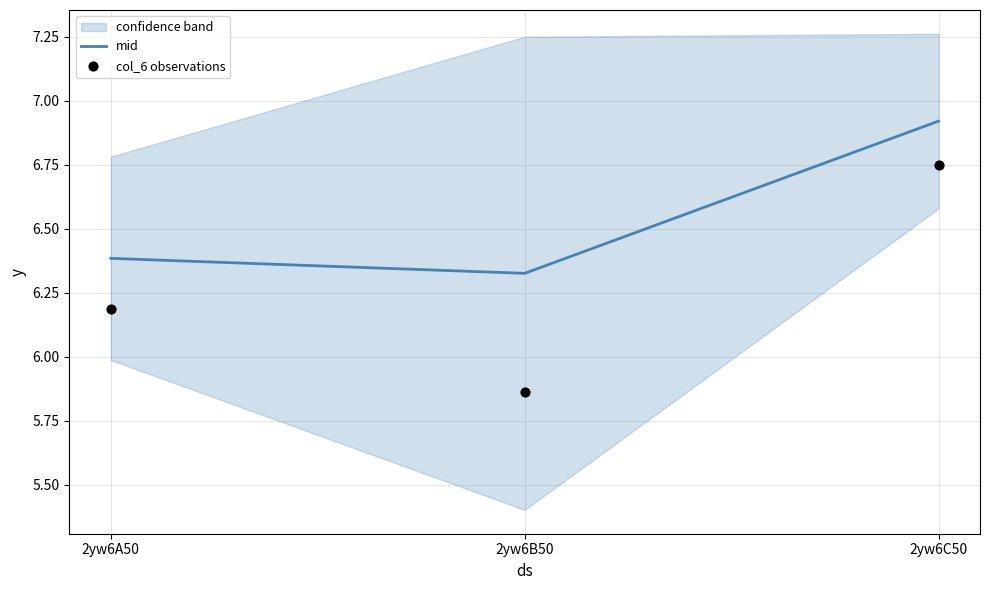

Which series reaches the maximum Y coordinate?

mid